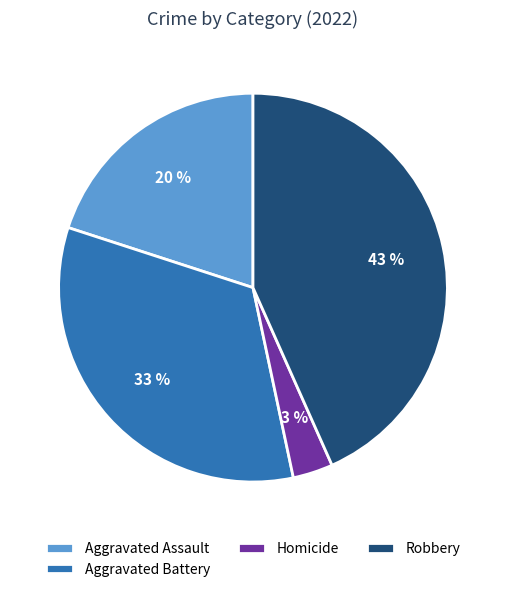

To the nearest percent, what is the difference between the Aggravated Assault and Aggravated Battery slice percentages?

13%